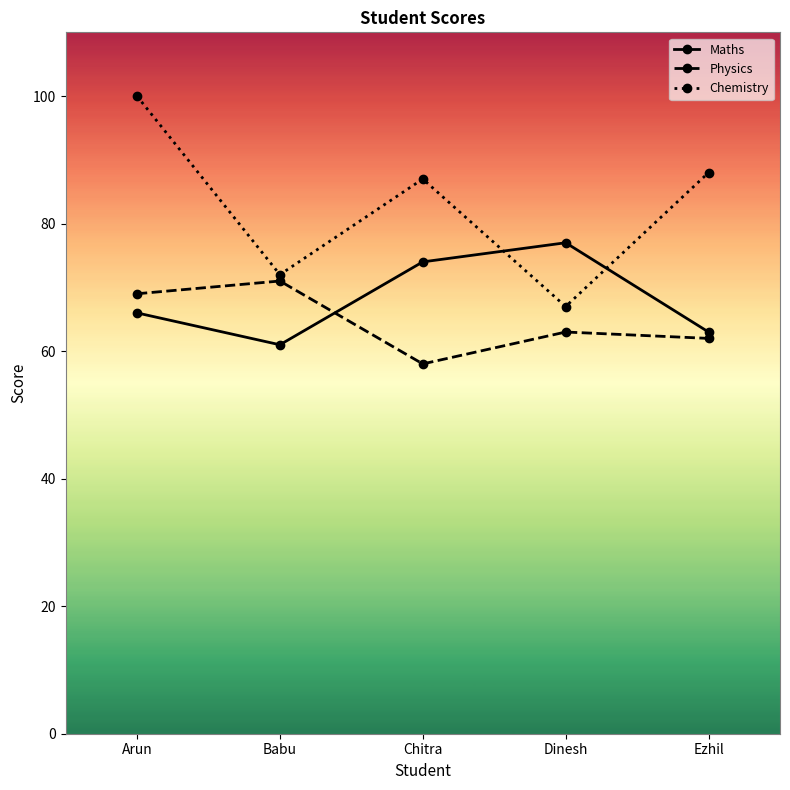

True or false: Physics has more than 0 points higher than both neighbors.

True